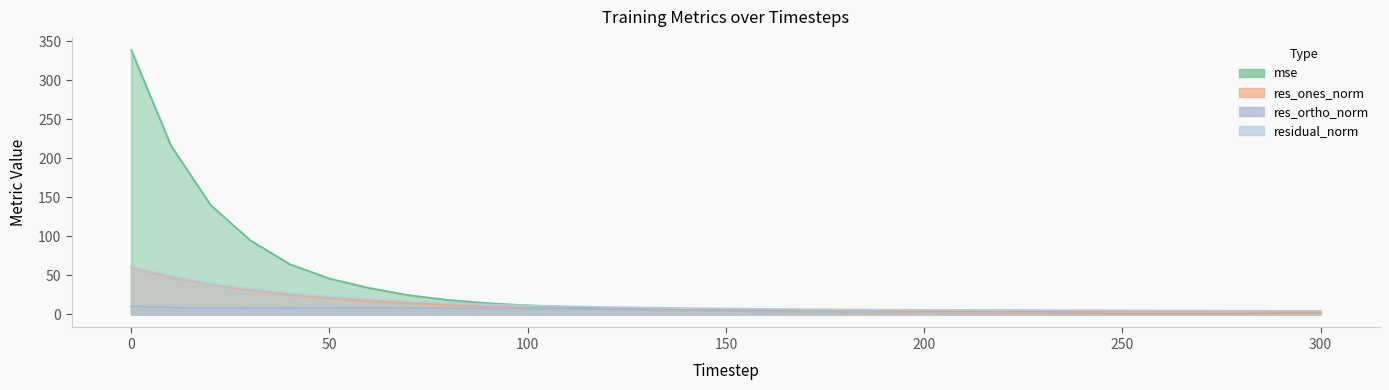

Reading left to right, what are all the values shown in this chart?

mse: 338.9	216.6	140.3	94.9	64.2	45.8	33.7	24.5	18.4	14.2	11.5	9.5	8.0	6.6	5.8	5.0	4.3	3.8	3.5	3.1	3.0	2.8	2.6	2.5	2.4	2.2	2.1	2.0	1.9	1.8	1.7
res_ones_norm: 60.2	48.0	38.5	31.2	25.3	20.8	17.2	14.2	11.8	10.0	8.5	7.3	6.4	5.6	5.0	4.5	3.9	3.6	3.3	3.0	2.8	2.5	2.4	2.3	2.2	2.1	2.0	1.9	1.8	1.7	1.6
res_ortho_norm: 10.1	8.9	8.0	8.2	8.2	8.5	8.7	8.3	7.9	7.6	7.4	7.2	6.9	6.4	6.2	5.9	5.6	5.4	5.2	5.1	5.0	5.0	4.8	4.7	4.6	4.4	4.3	4.2	4.1	4.1	4.1
residual_norm: 61.1	48.8	39.3	32.3	26.6	22.4	19.3	16.4	14.2	12.5	11.2	10.2	9.4	8.5	8.0	7.4	6.8	6.5	6.2	5.9	5.7	5.6	5.4	5.2	5.1	4.9	4.8	4.7	4.5	4.5	4.4